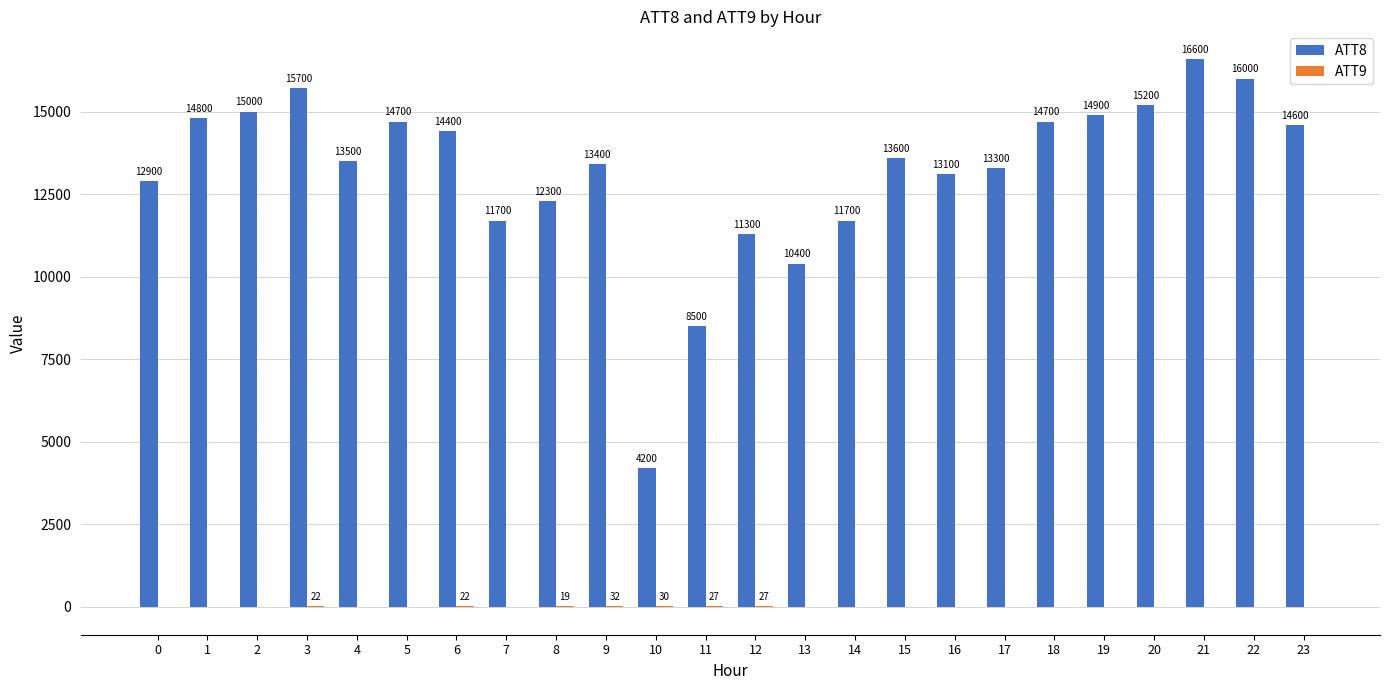

At which category is the sum across all series the highest?

21